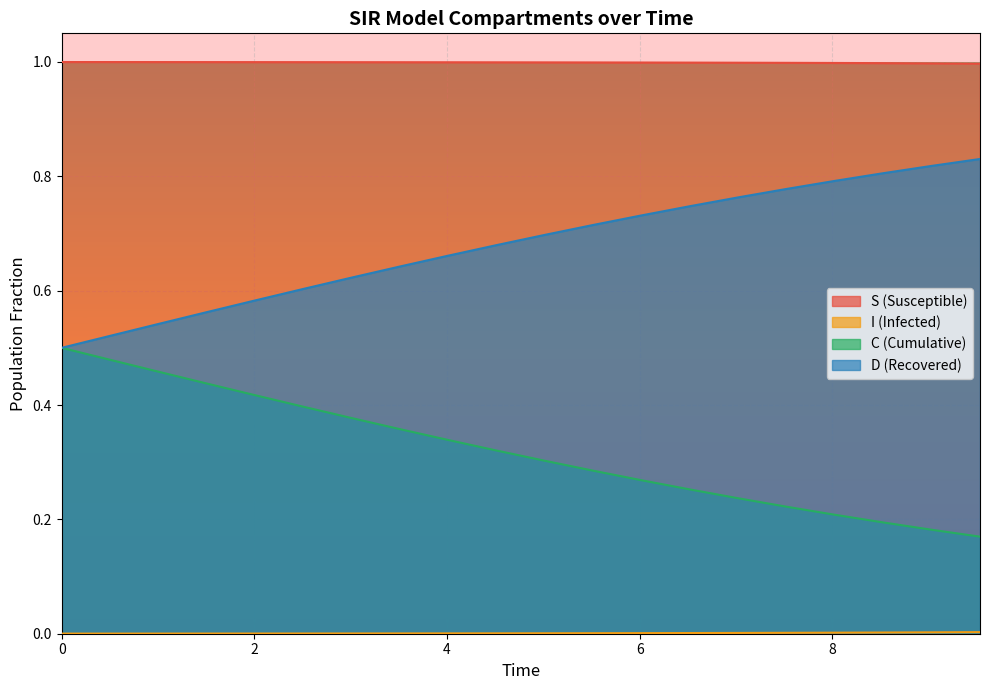

The value of I at 0 is 0.0. True or false?

False